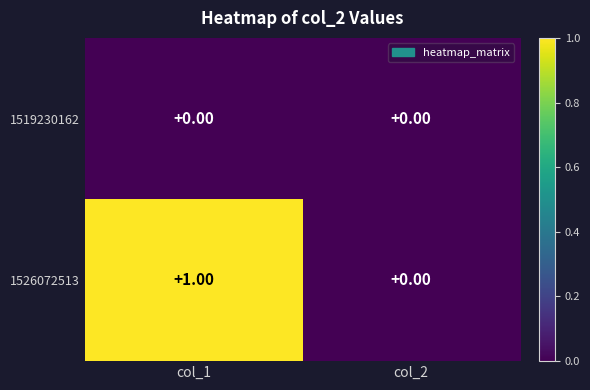

How many distinct data groups are displayed?

2